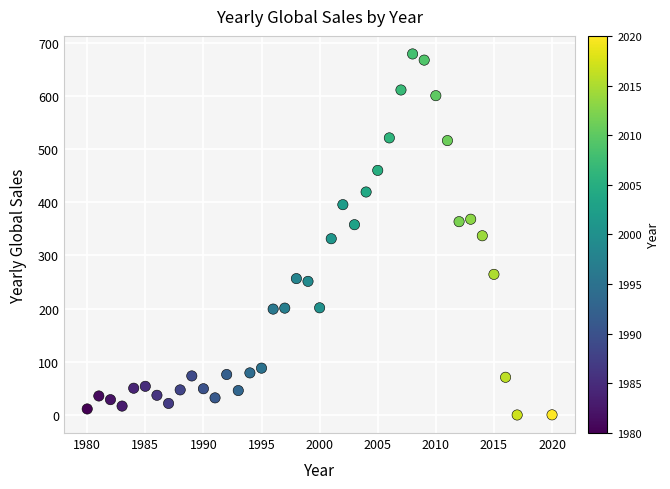

What is the range of X values (max minus min)?

40.0